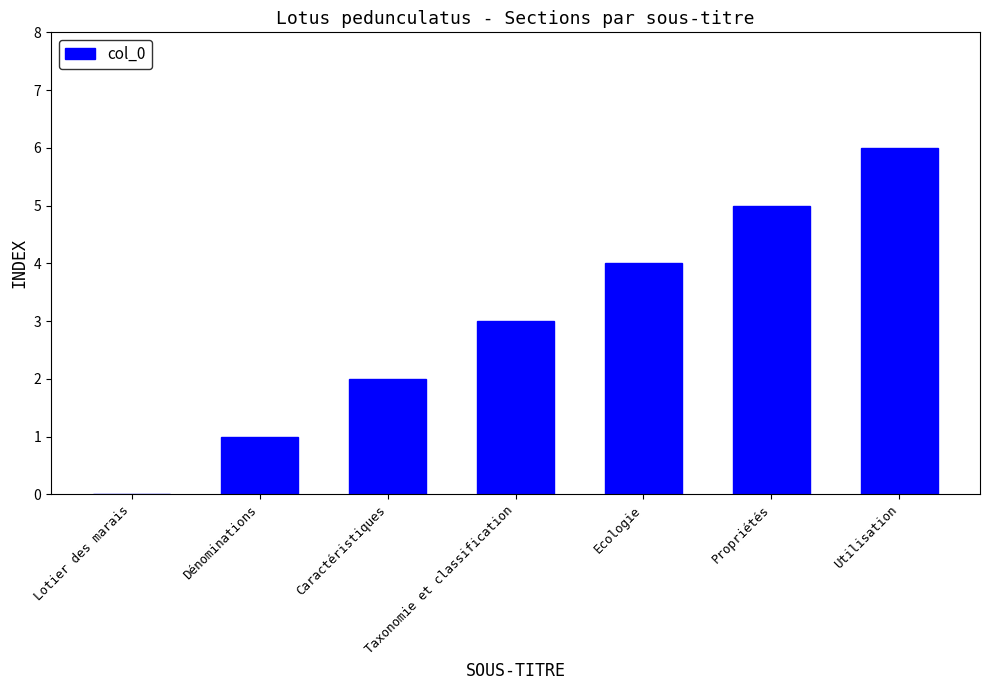

How many positive values are there?

6